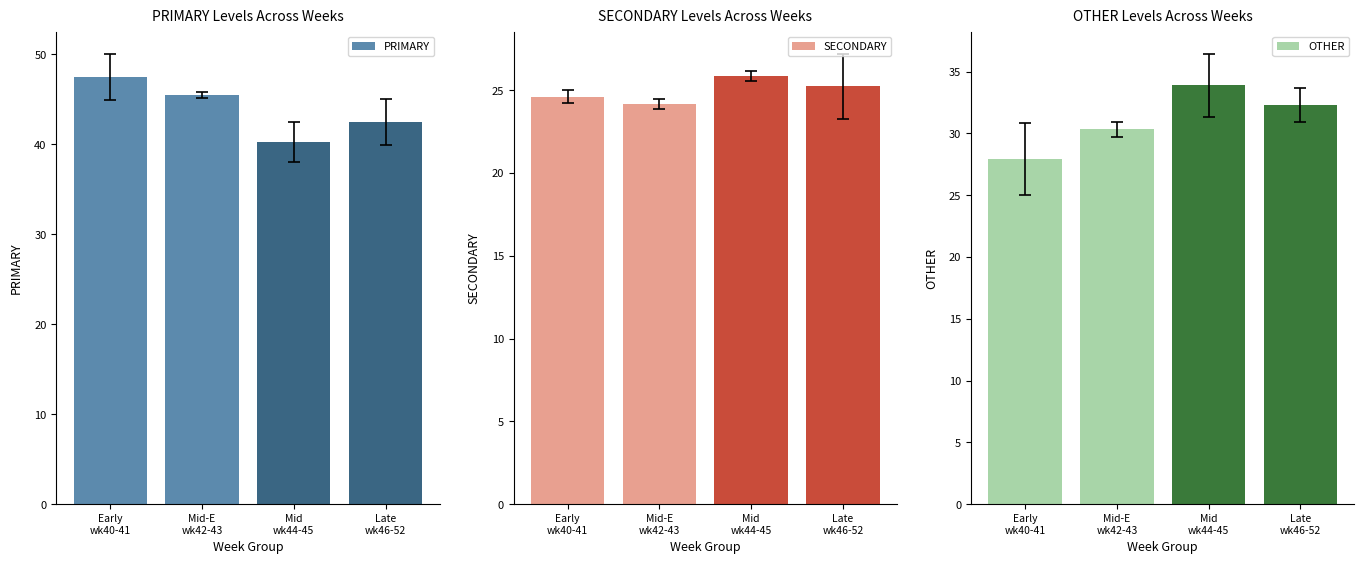

The SECONDARY series shows 24.2 at Mid-E
wk42-43. True or false?

True